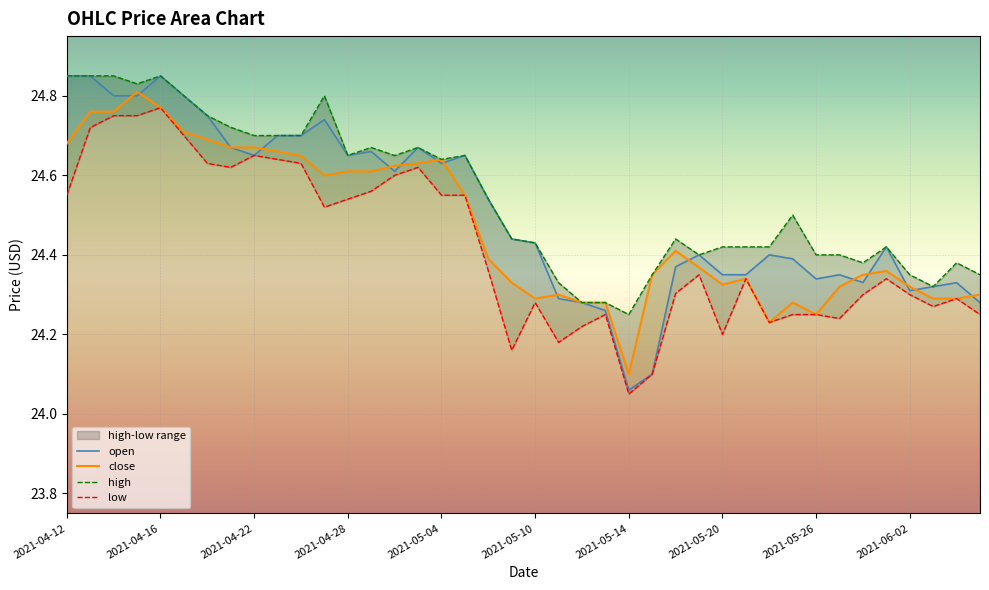

Is it true that close equals 10.0 at 22?

False